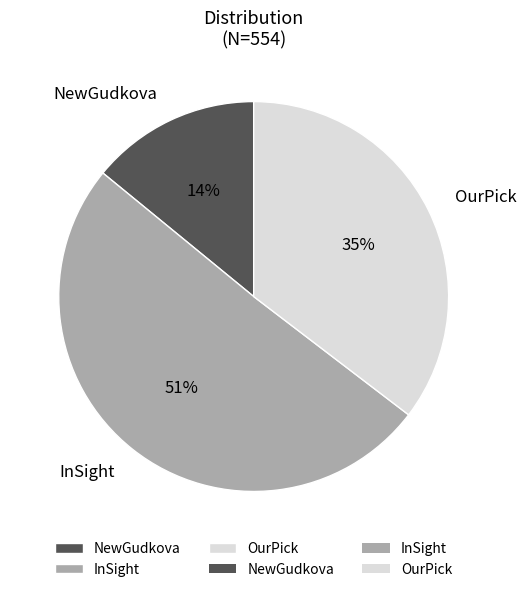

Count the number of slices in the pie.

3